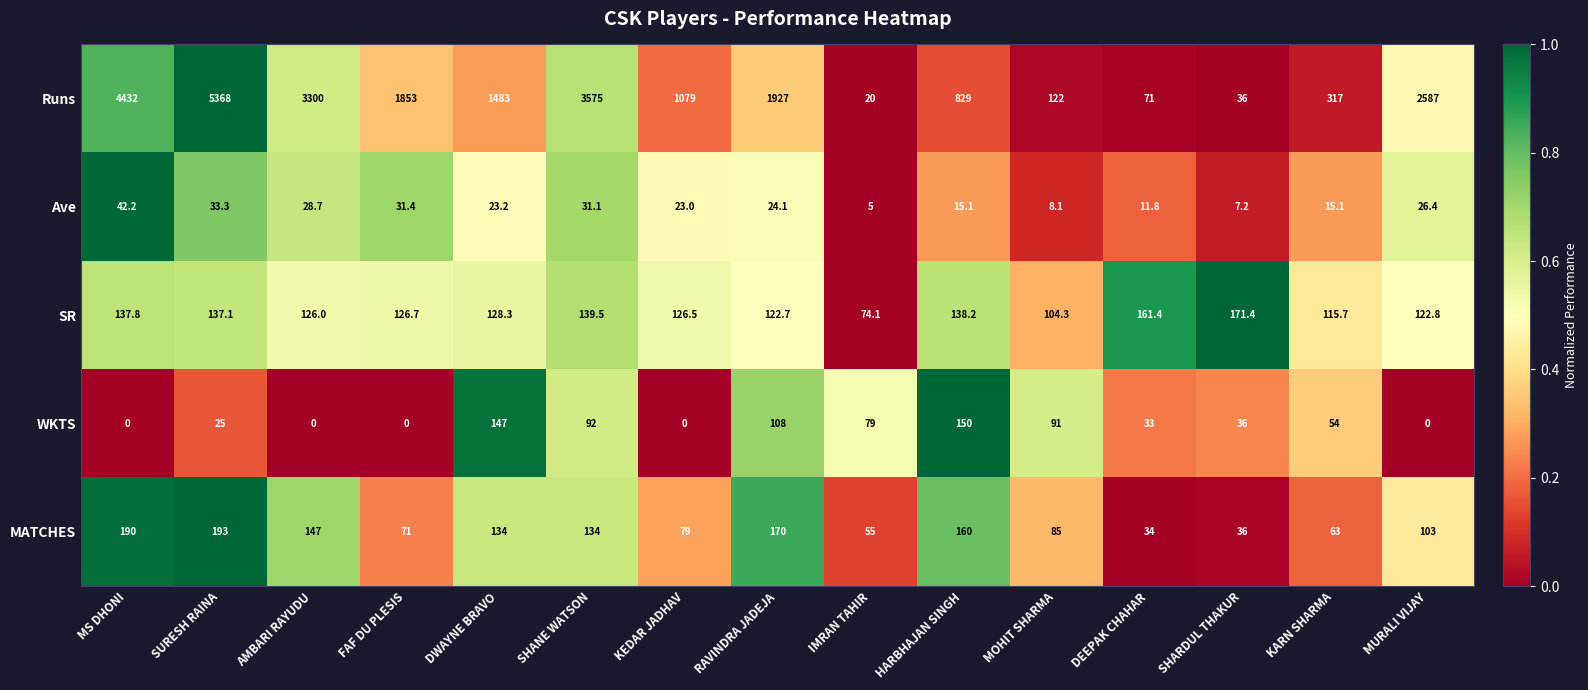

The value of Runs at DWAYNE BRAVO is 2067.5. True or false?

False